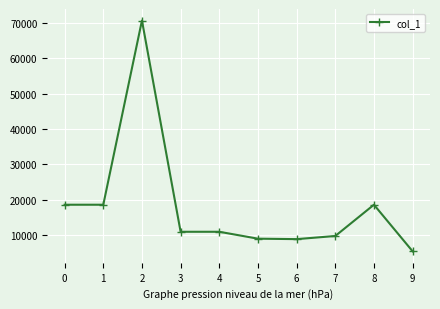

Where is the first local maximum?

2